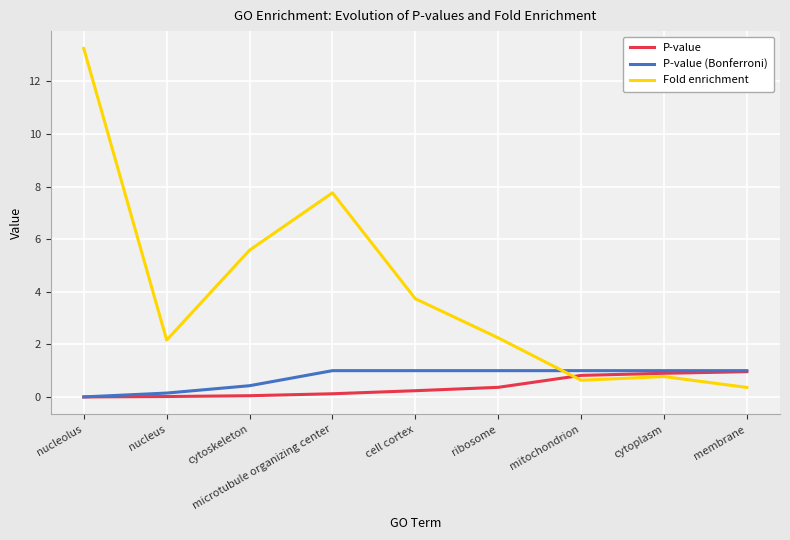

What is the total value across all series at cytoplasm?

2.7